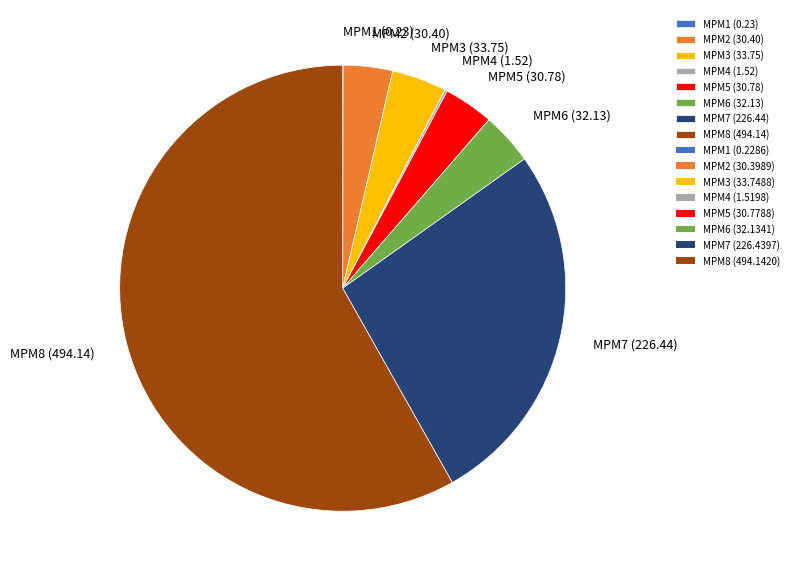

Approximately how many times larger is the value at MPM2 (30.40) compared to MPM6 (32.13)?

0.9